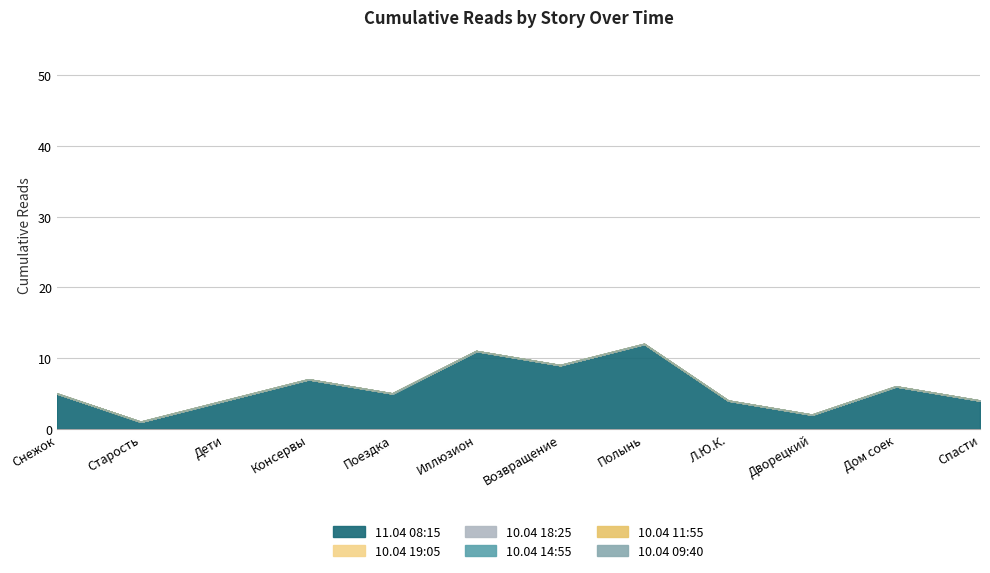

What value does the 10.04 18:25 series have at Дворецкий?

2